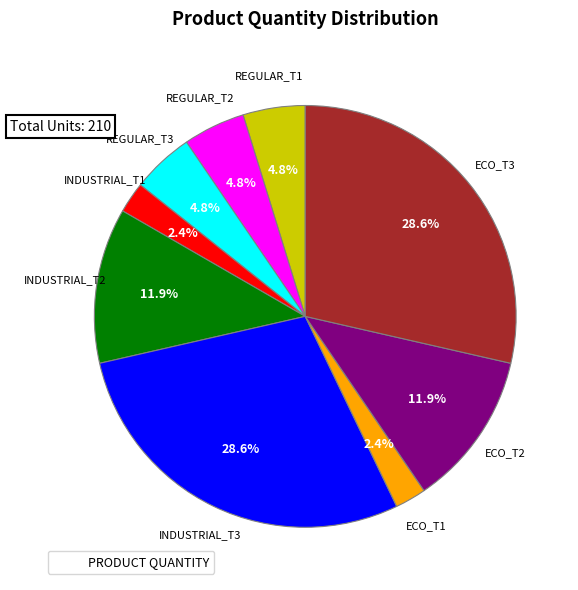

Is there a majority slice in this chart?

No